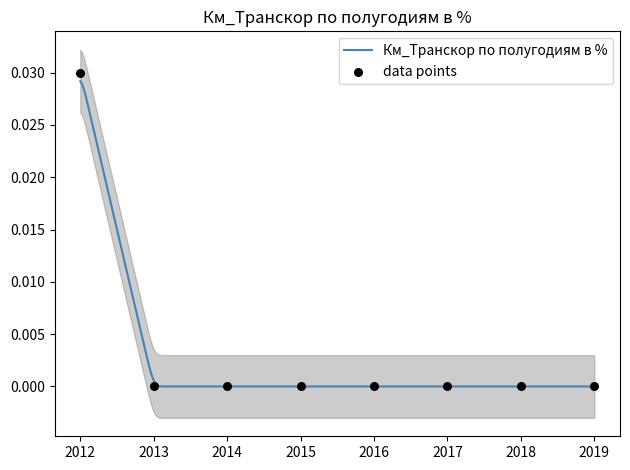

Between 2017 and 2014, which is larger?

2017